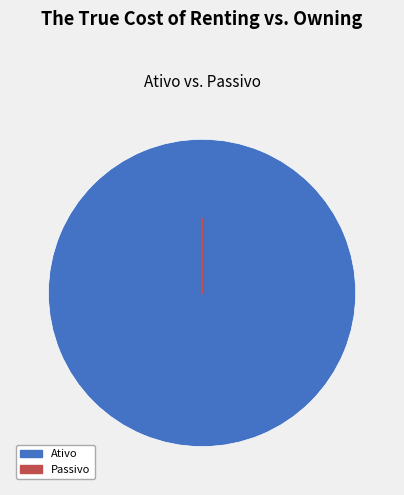

Is there any slice that represents more than half of the pie?

Yes